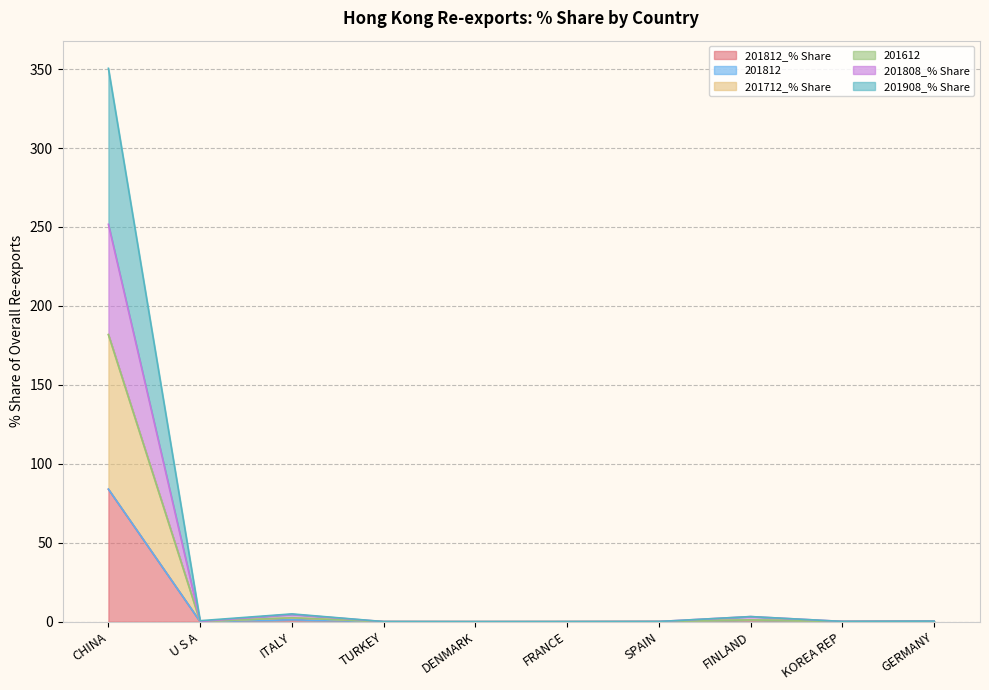

Where is 201812_% Share nearest to the value 41?

ITALY